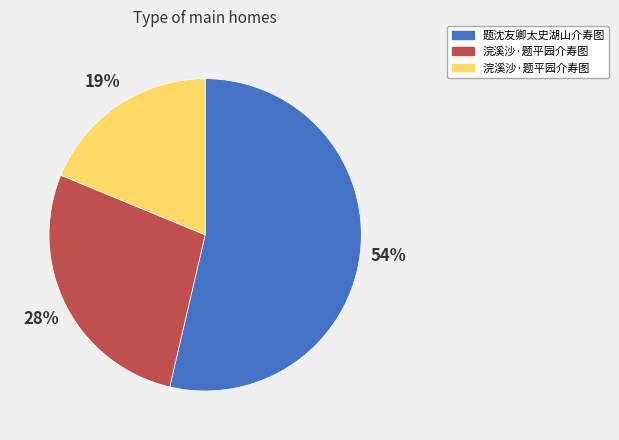

How many segments does this pie chart have?

3